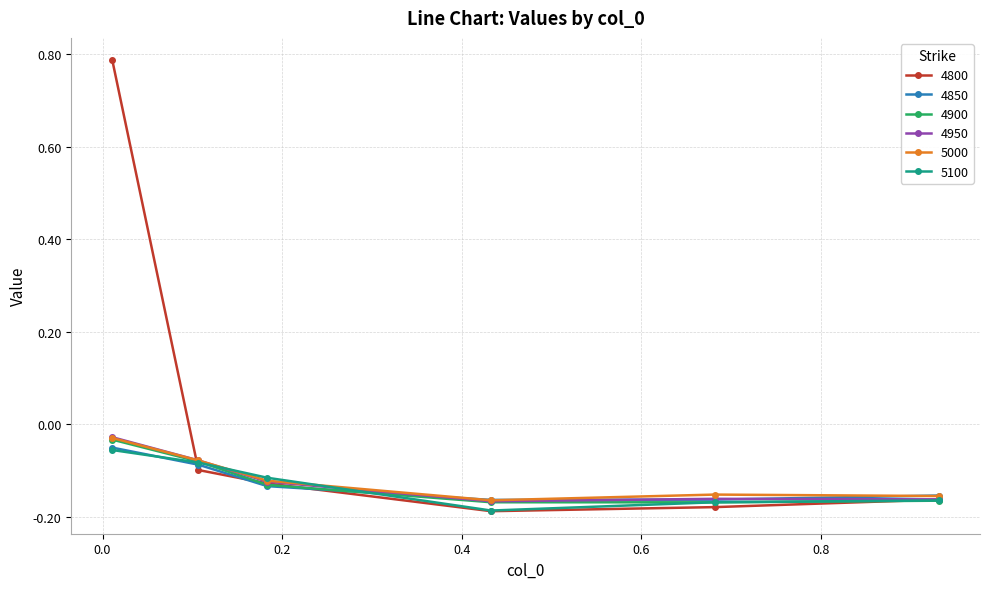

Which series has the largest range (max minus min)?

4800